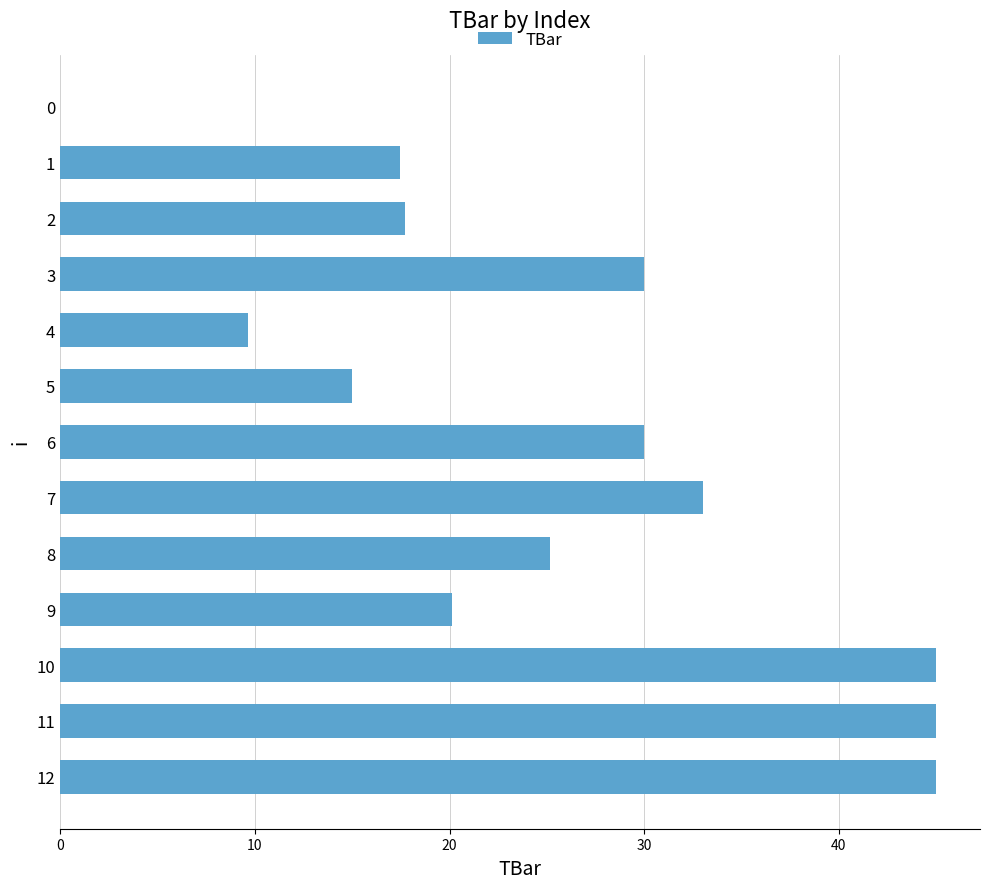

What is the change in value from 0 to 9?

+20.1